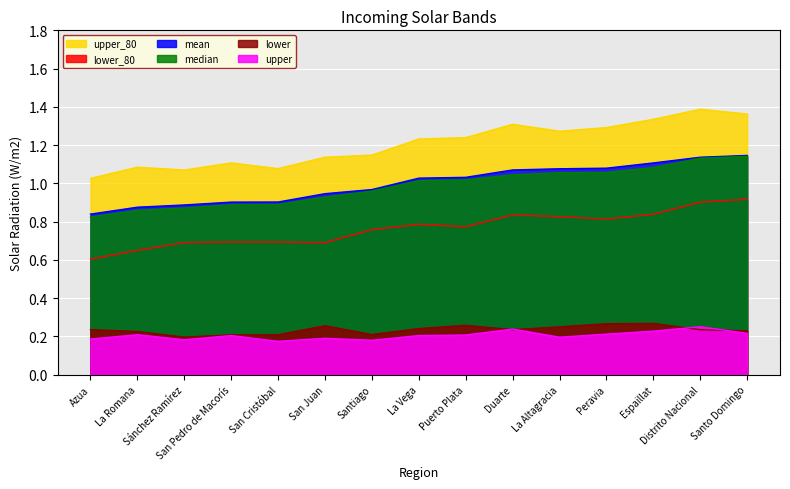

What are all the series names shown in the legend?

upper_80, lower_80, mean, median, lower, upper